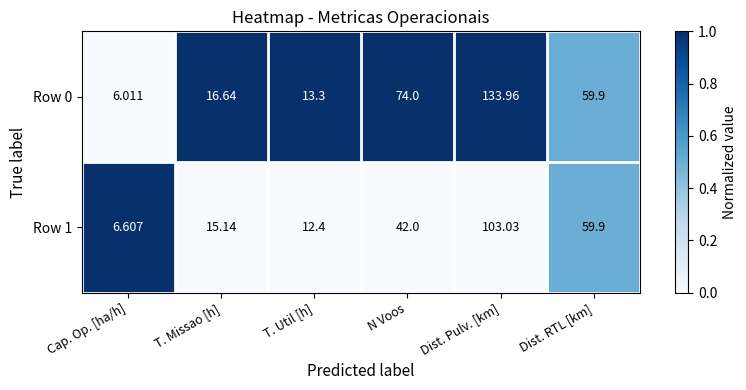

Is the value of Row 1 at Cap. Op. [ha/h] greater than the value of Row 0 at T. Missao [h]?

No